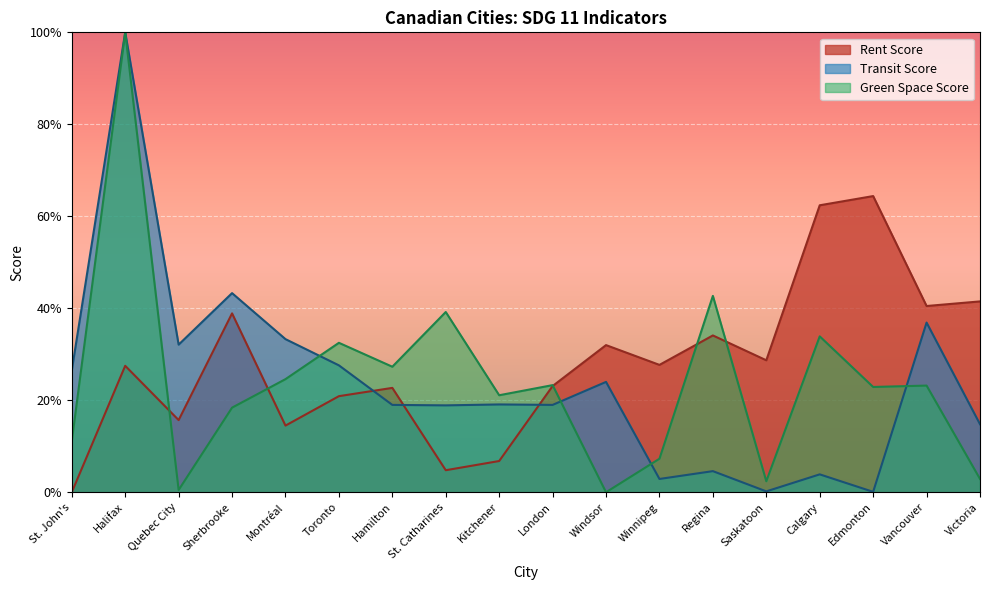

The value of 11.5.1 at Kitchener is 0.2. True or false?

True